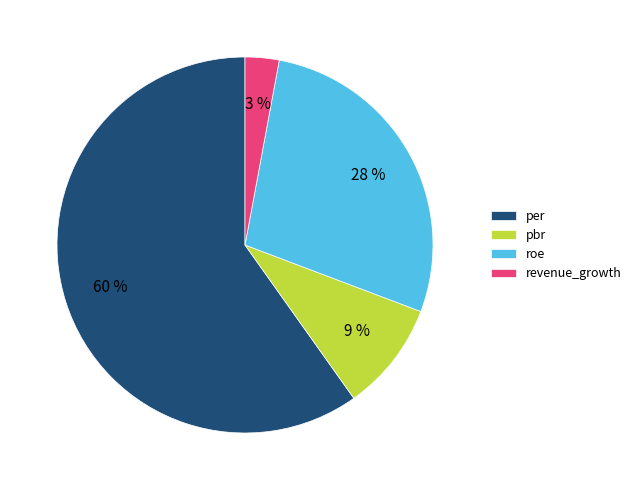

Rank the categories by value from lowest to highest.

revenue_growth, pbr, roe, per